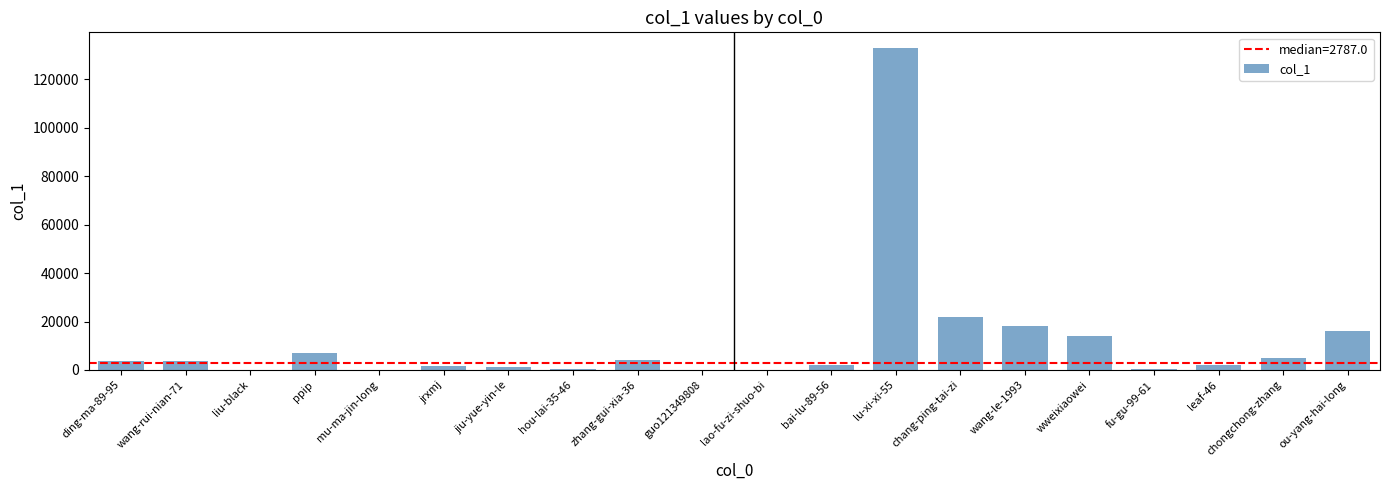

Between chang-ping-tai-zi and wweixiaowei, which is larger?

chang-ping-tai-zi